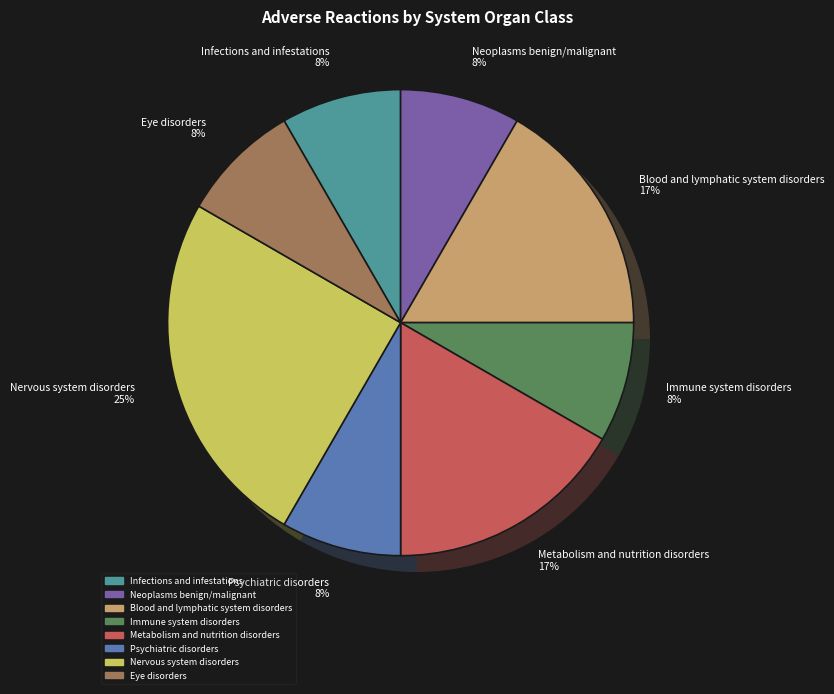

To the nearest percent, what is the average slice percentage?

12%